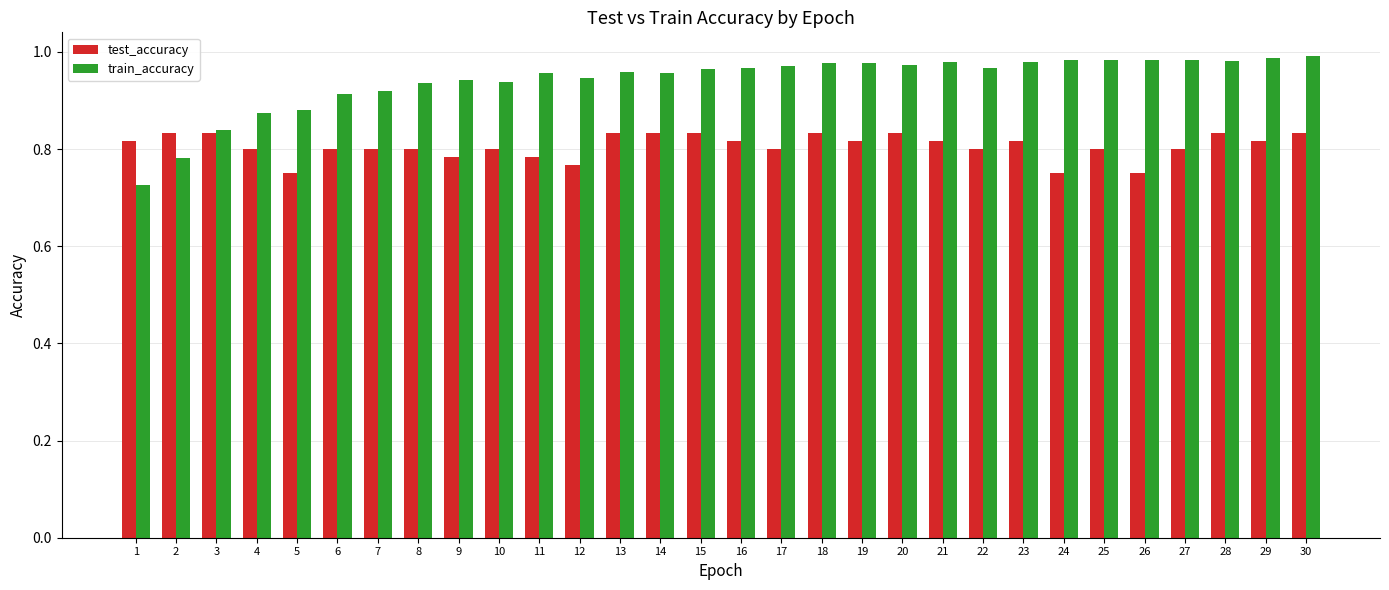

At how many categories does at least one series exceed 0?

30